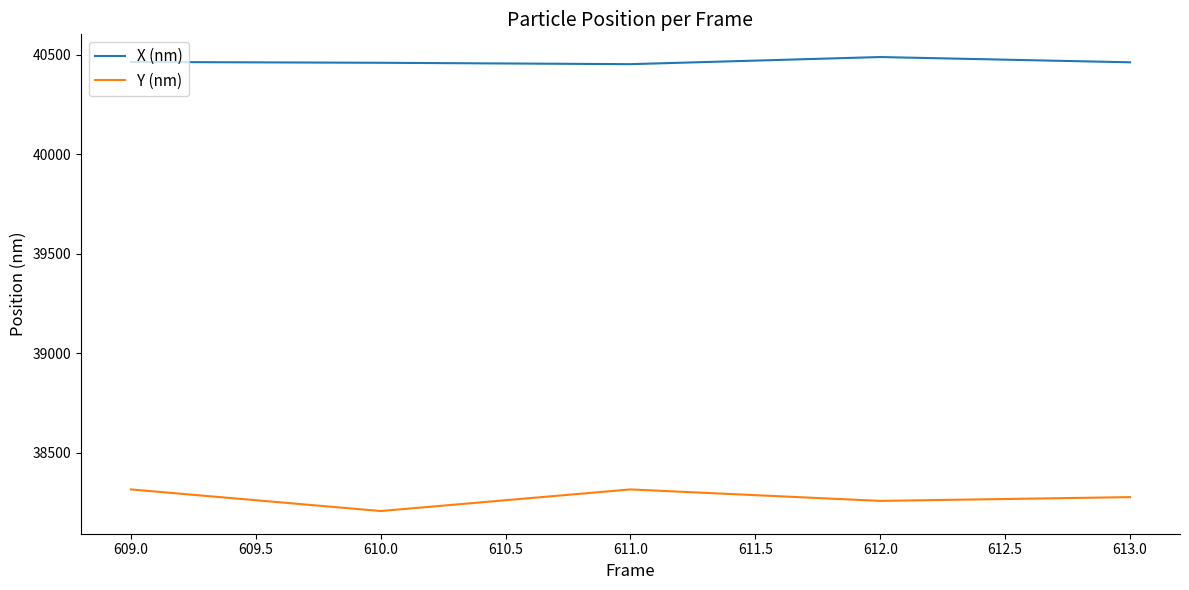

How many values in the X (nm) series exceed 40462?

3